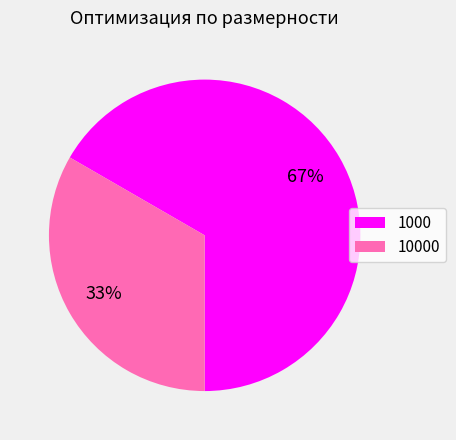

How many segments does this pie chart have?

2